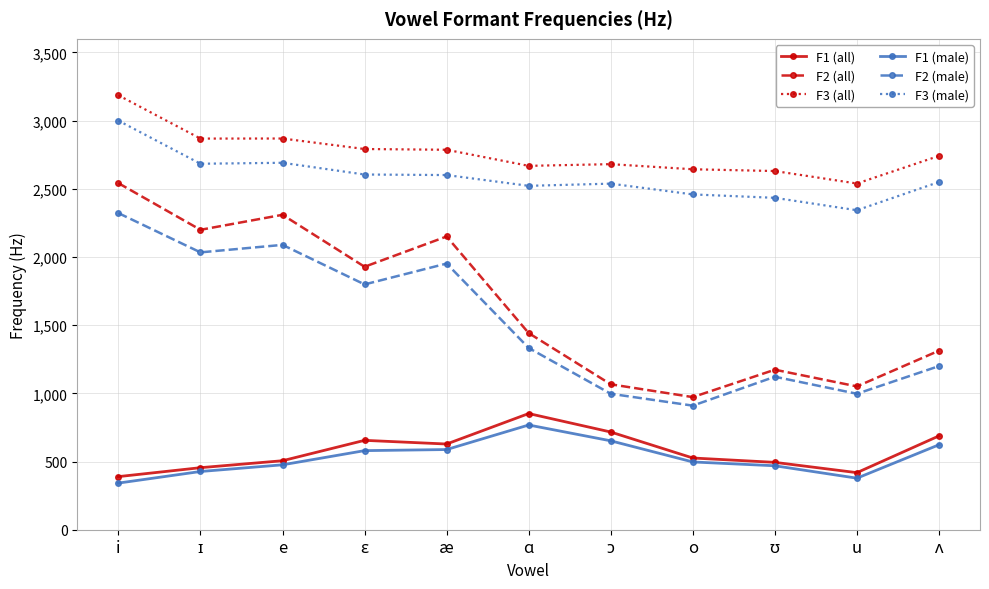

How many lines are shown in the chart?

6